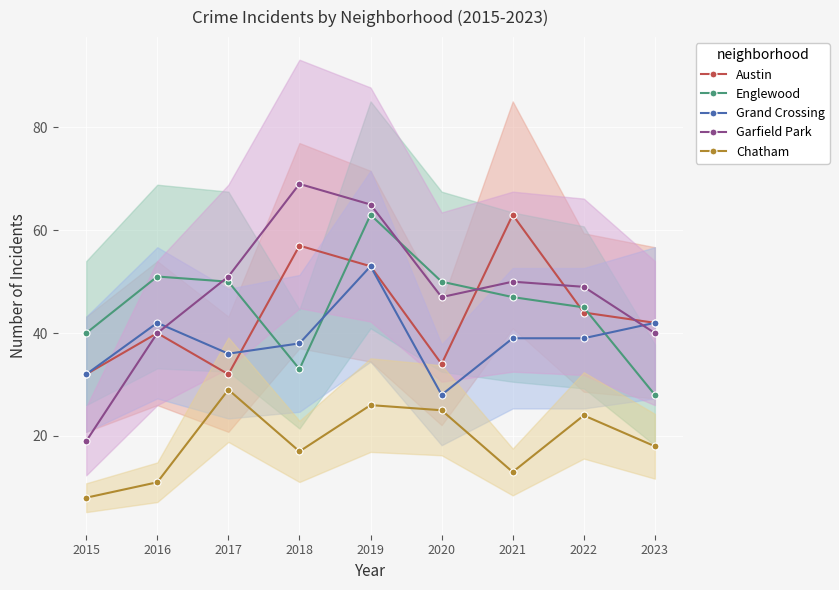

At which category is the sum across all series the highest?

2019